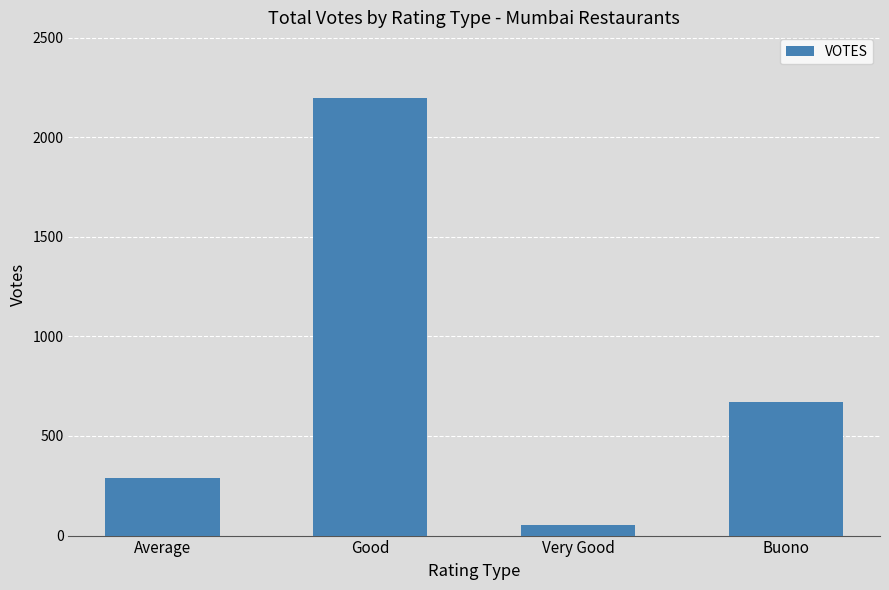

What is the sum of all values?

3207